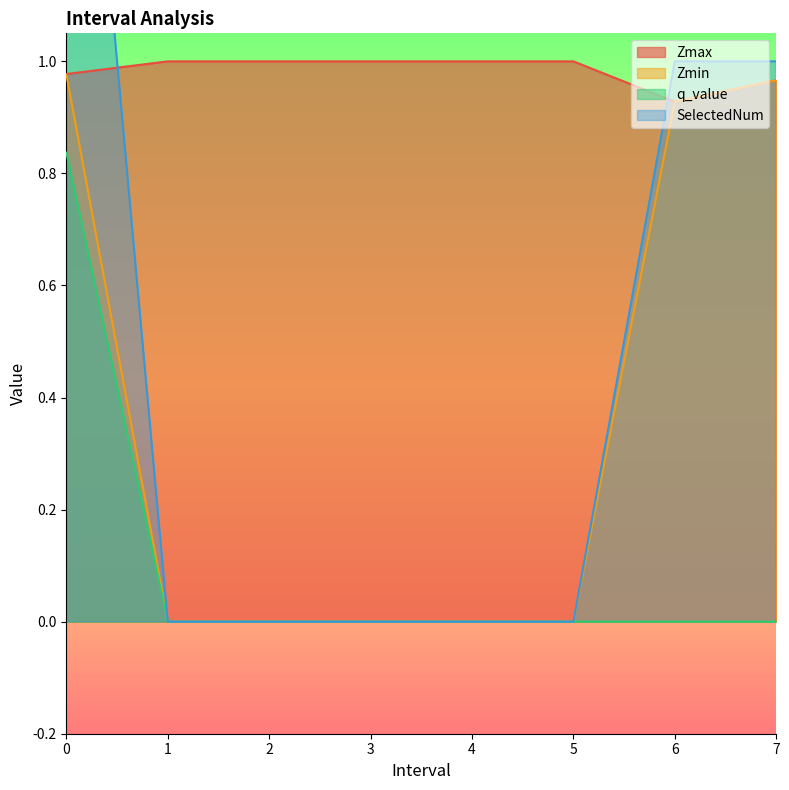

Does the chart display data point markers on the line(s)?

No